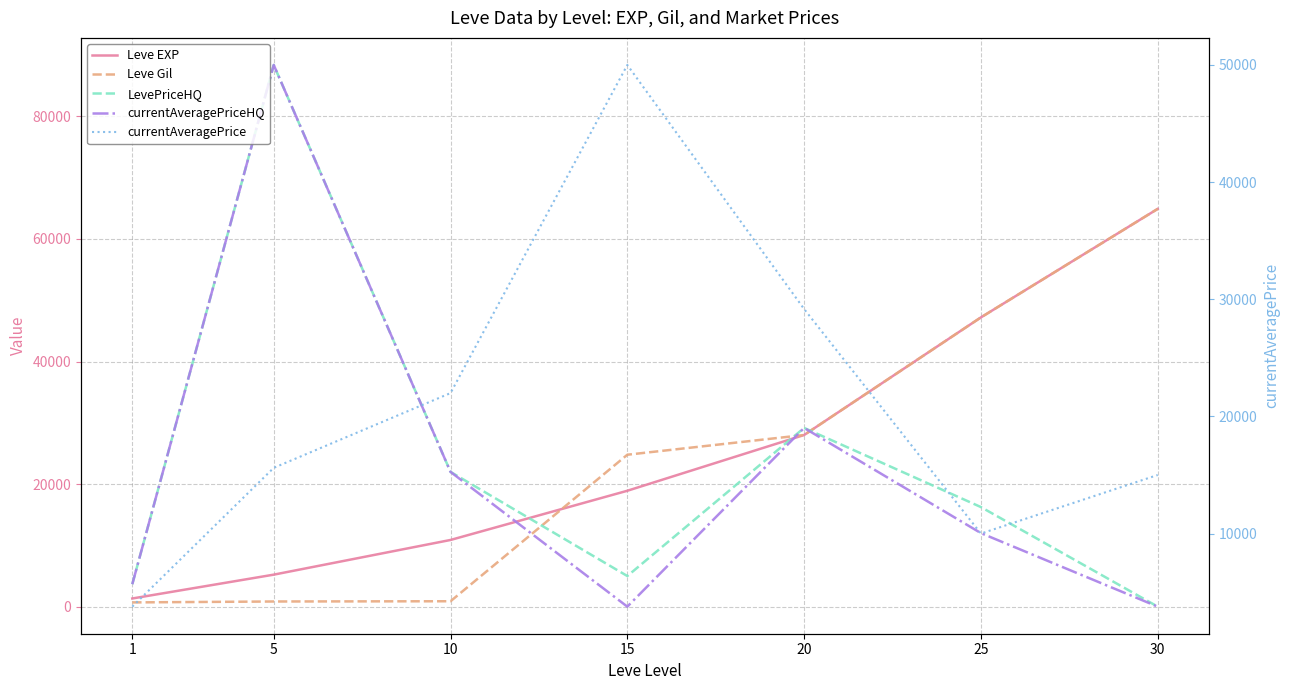

What value does the Leve Gil series have at 5?

840.0